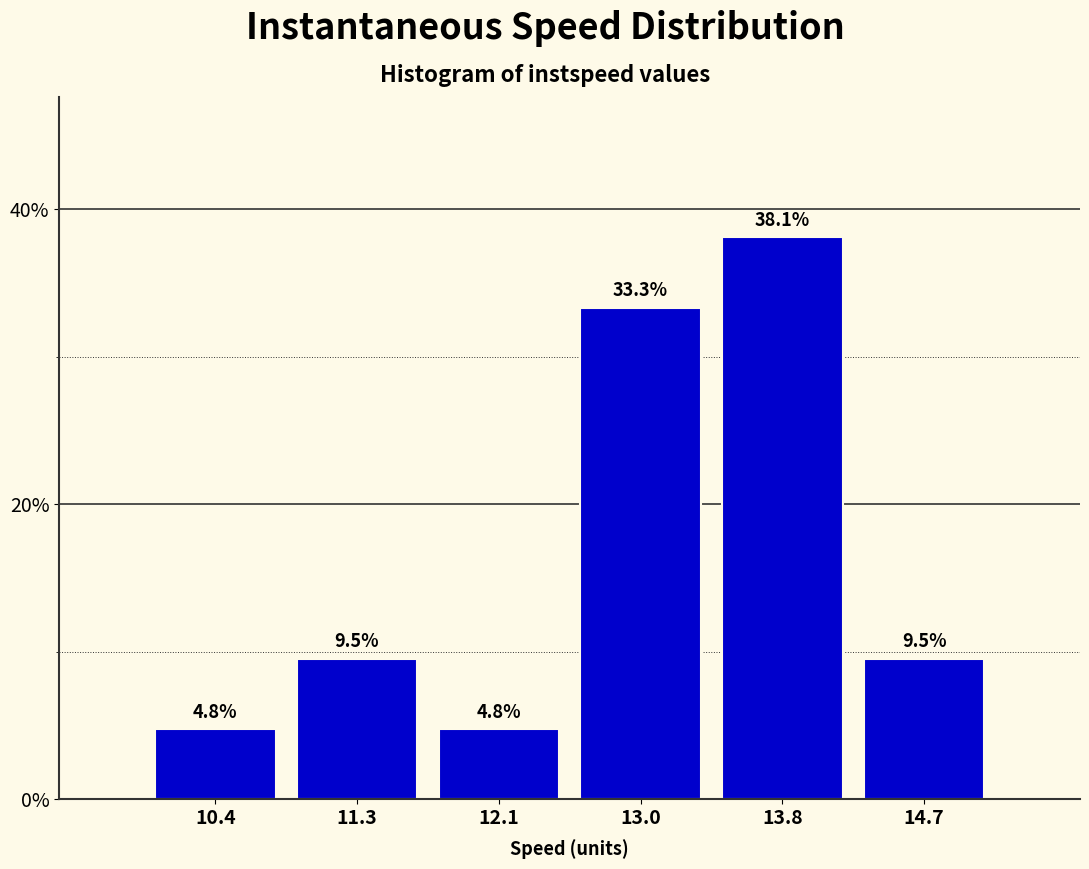

What is the height of the bar covering 13.4 to 14.2 on the x-axis? The bar edges are not printed on the chart, so give them approximately, as read against the axis.

38.1